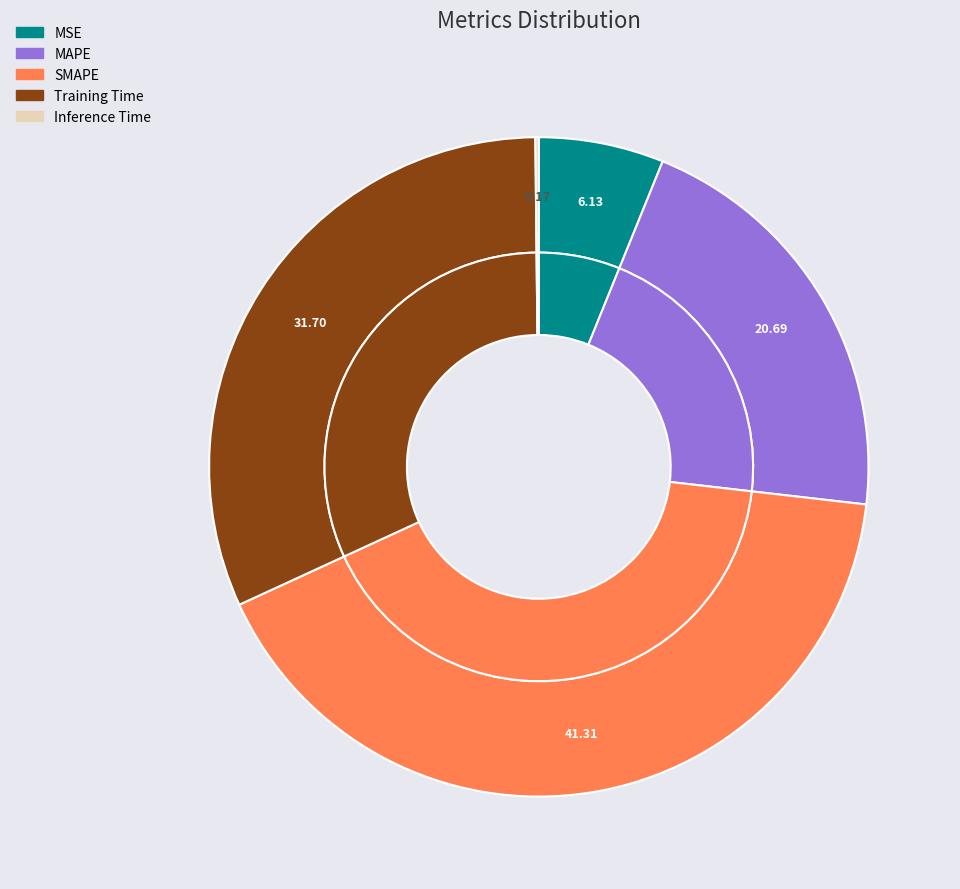

Which slice is the largest?

SMAPE